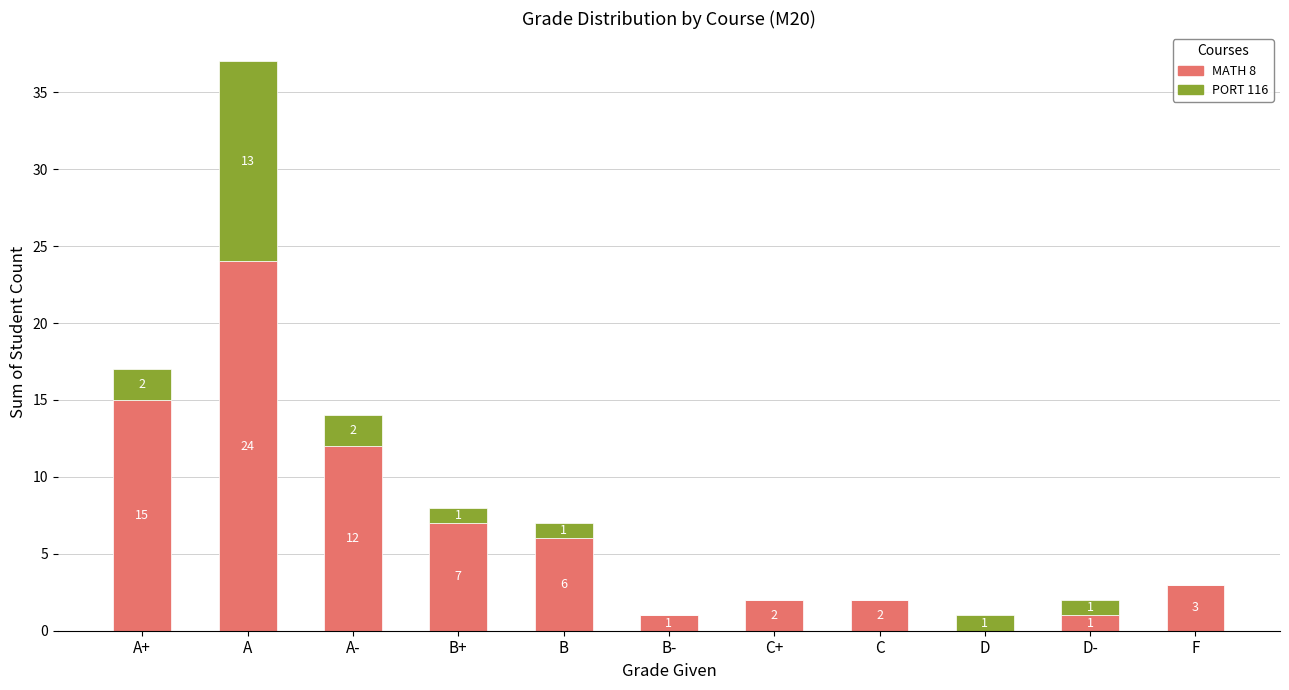

The value of MATH 8 at B+ is 2. True or false?

False